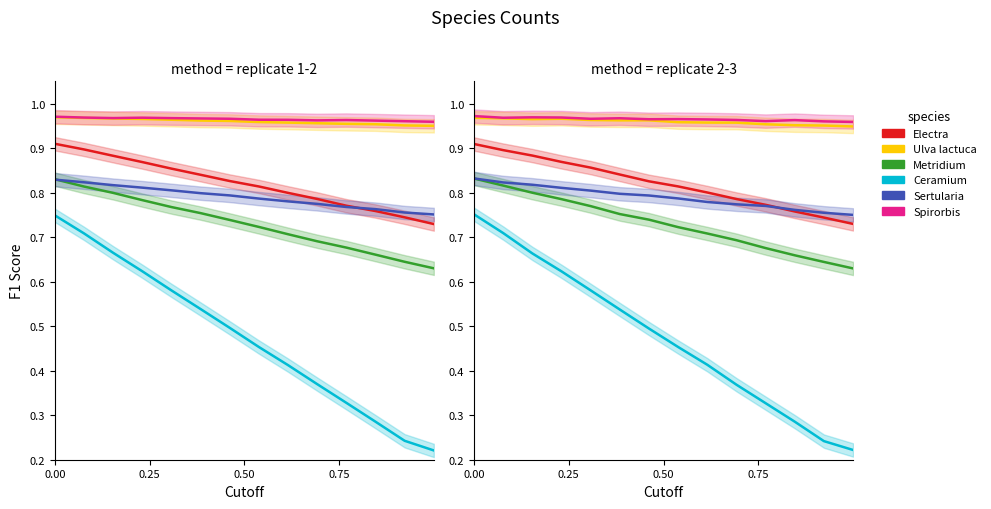

True or false: Ulva lactuca and Spirorbis intersect in this chart.

False